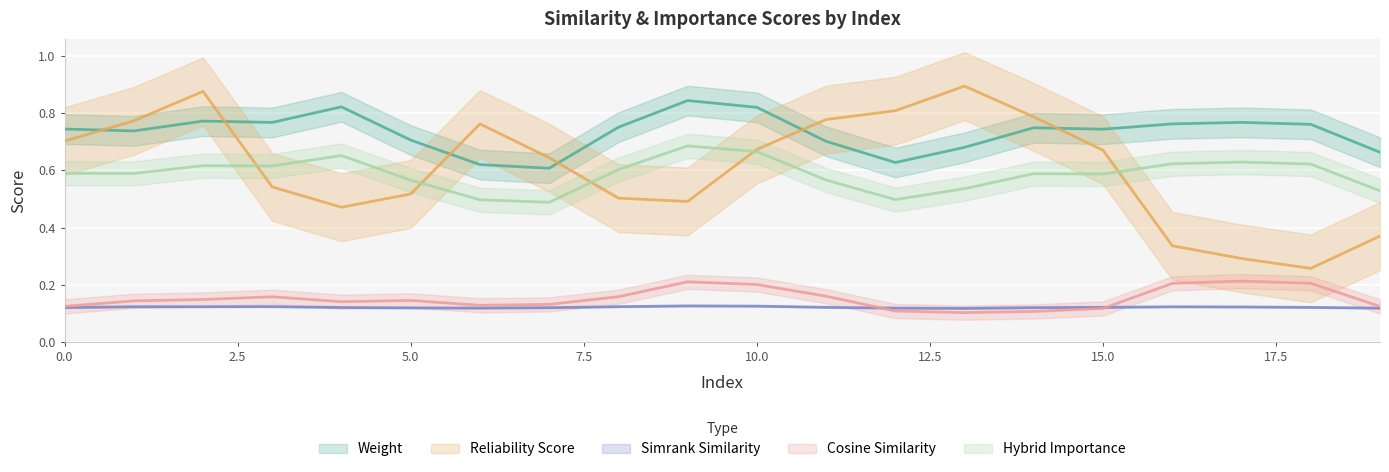

Between 16 and 3, which is larger?

3